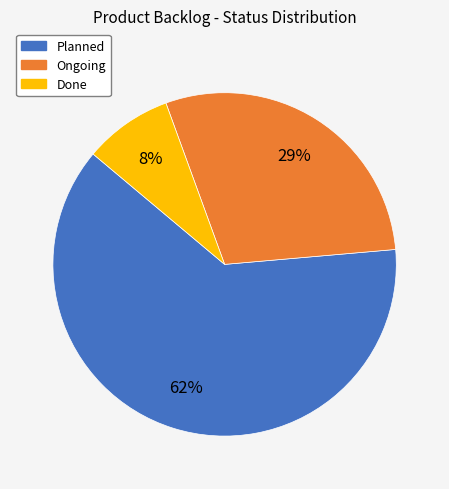

To the nearest percent, what is the difference between the Ongoing and Planned slice percentages?

33%